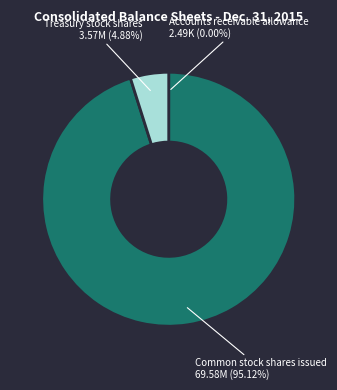

Does Treasury stock shares account for over 50% of the chart?

No